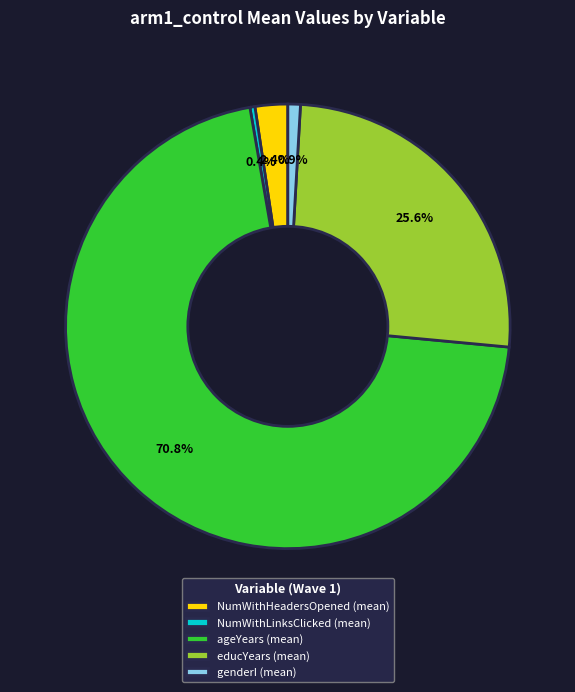

What is the largest slice in the pie chart?

ageYears (mean)